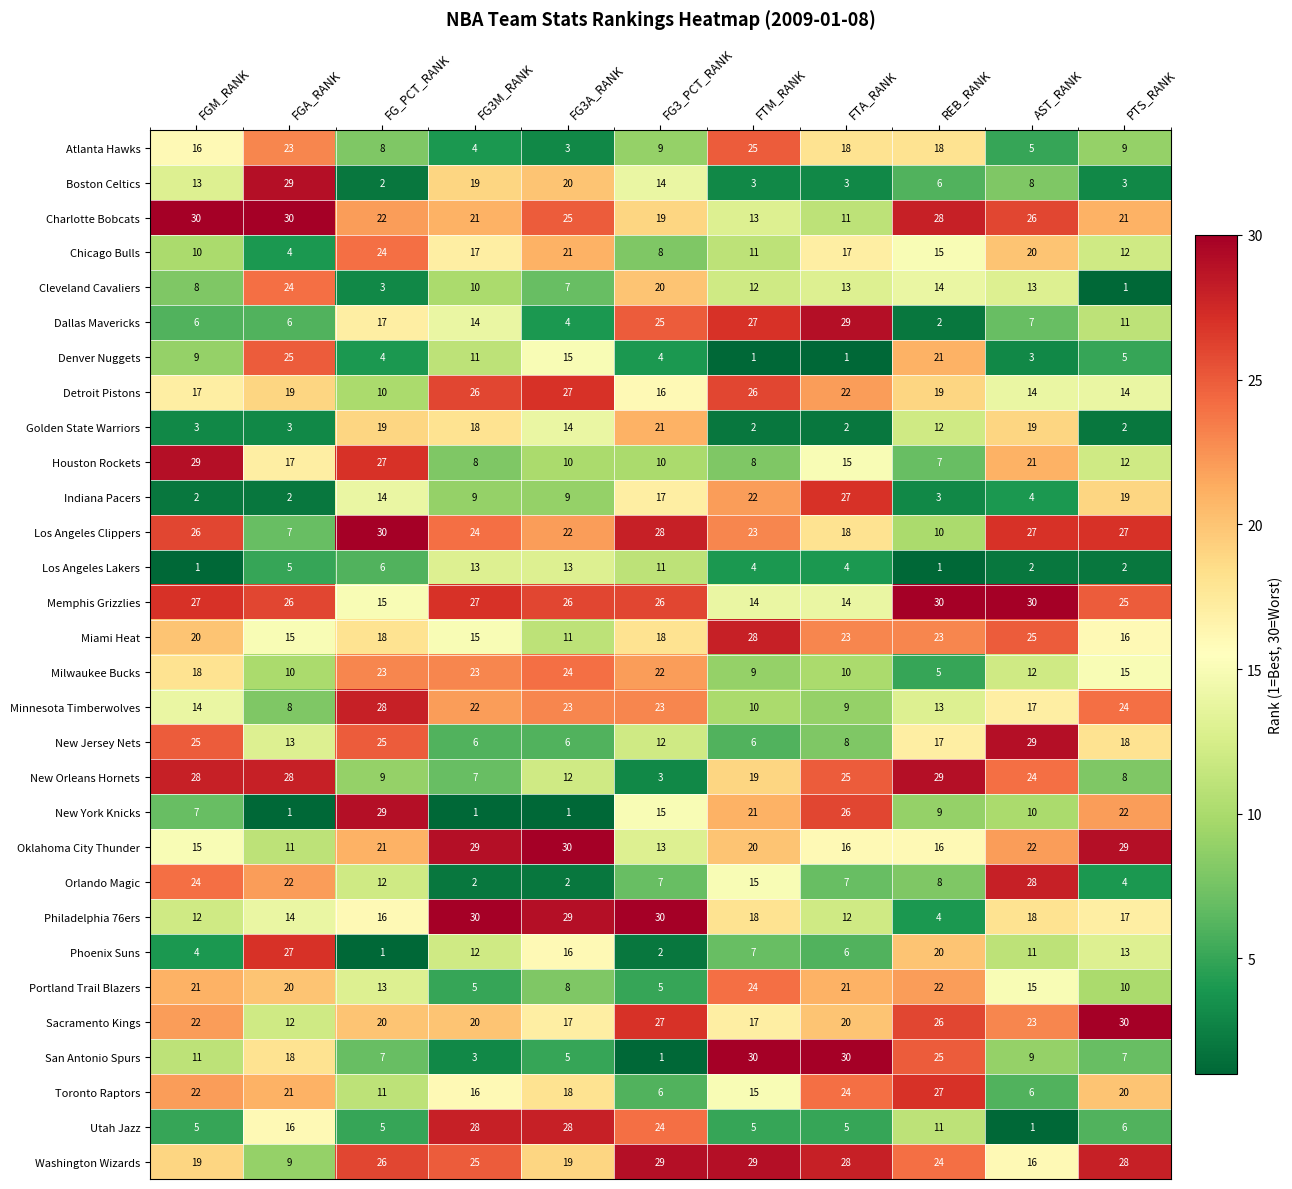

What is the lowest value of the Houston Rockets series?

7